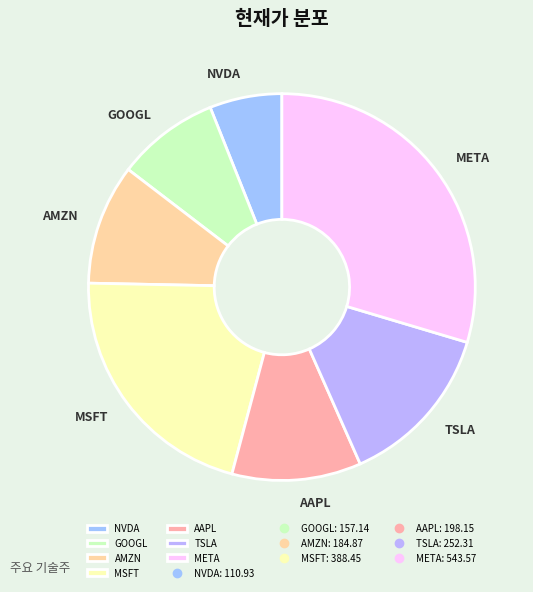

Which category has the biggest portion of the pie?

META